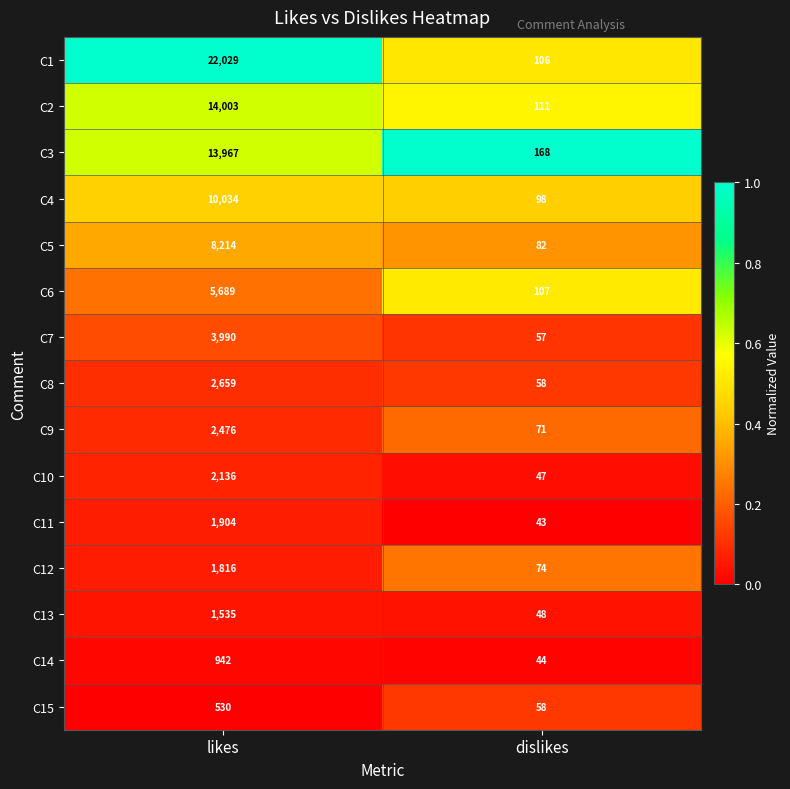

Which series changed the most between likes and dislikes?

C1